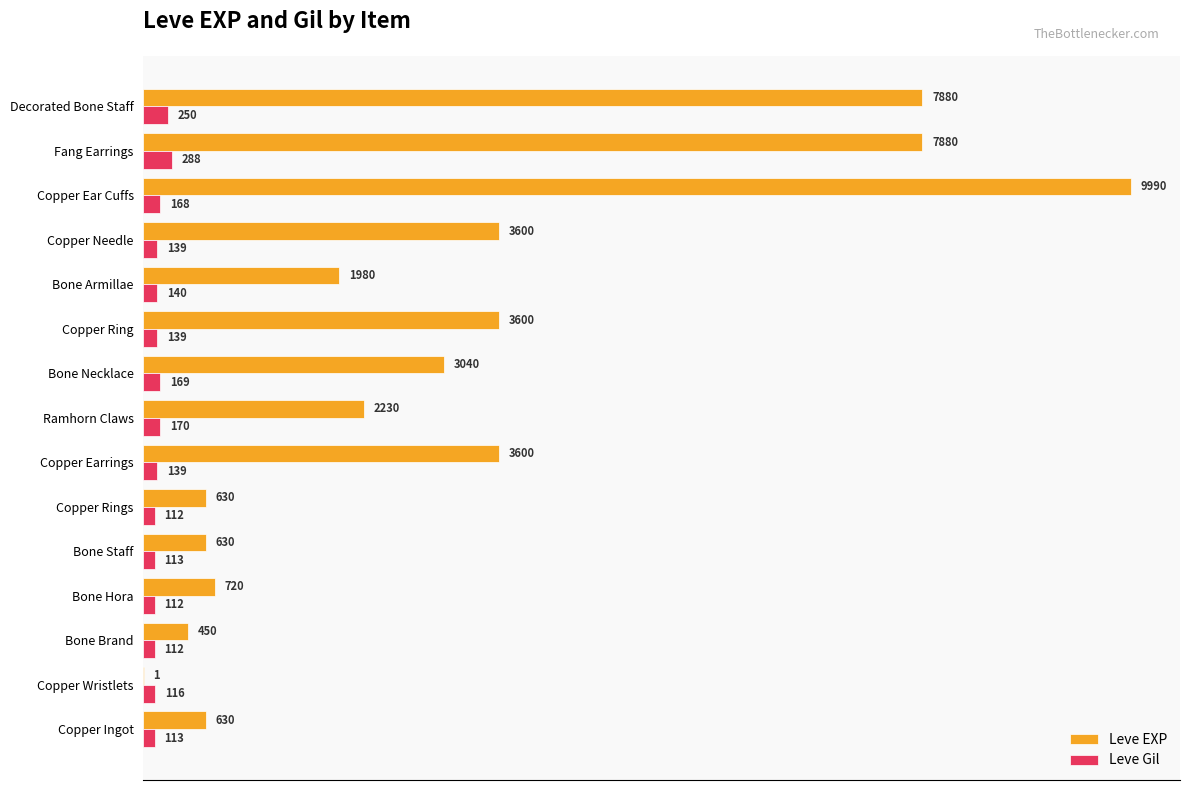

The value of Leve EXP at Bone Brand is 773. True or false?

False